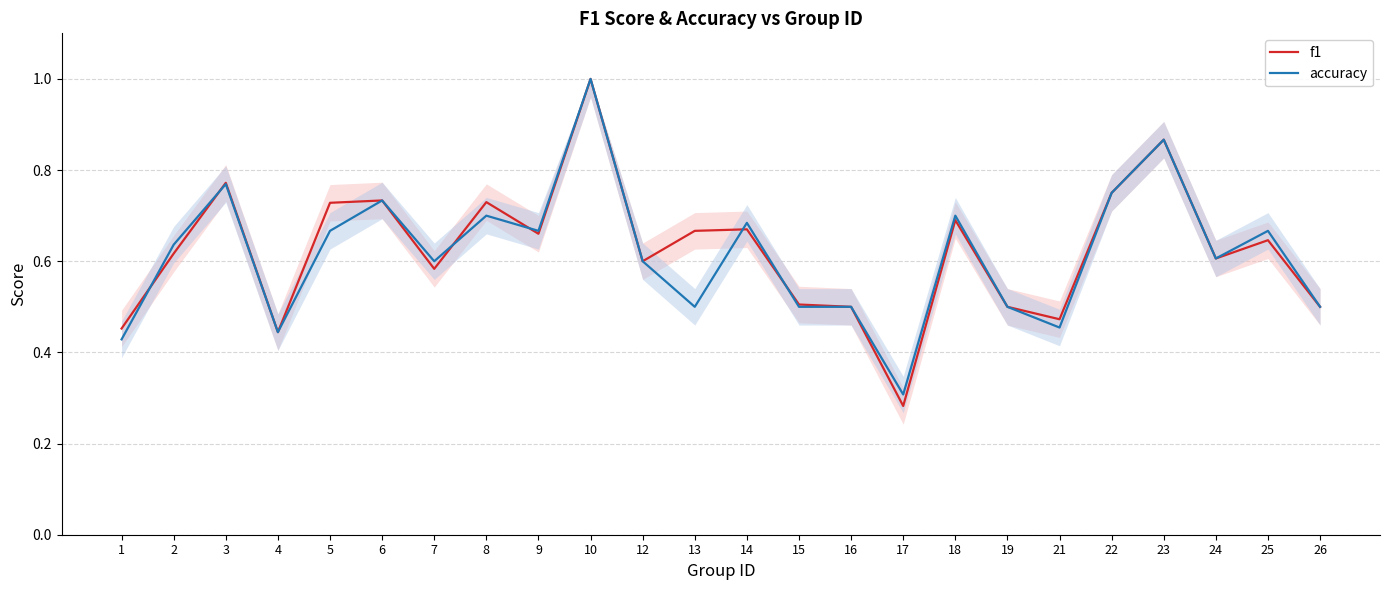

List the labels in order of accuracy value, smallest first.

17, 1, 4, 21, 13, 15, 16, 19, 26, 7, 12, 24, 2, 5, 9, 25, 14, 8, 18, 6, 22, 3, 23, 10